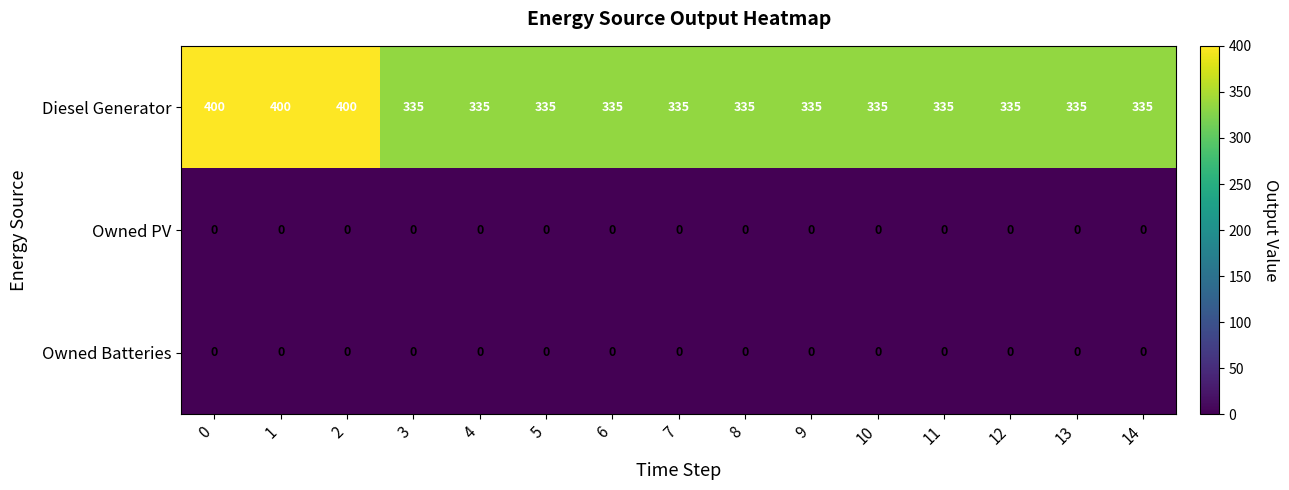

What is the difference between the highest and lowest values at 1?

400